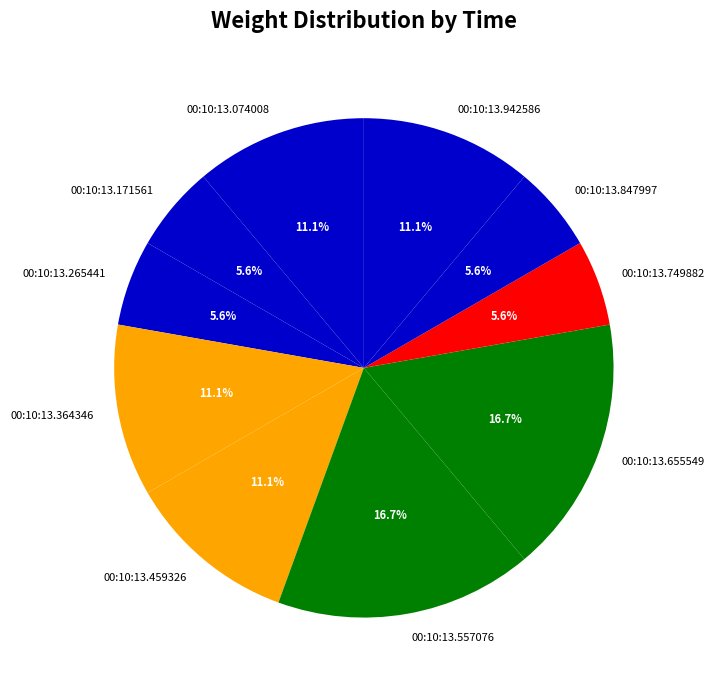

To the nearest percent, what portion does 00:10:13.557076 represent?

17%